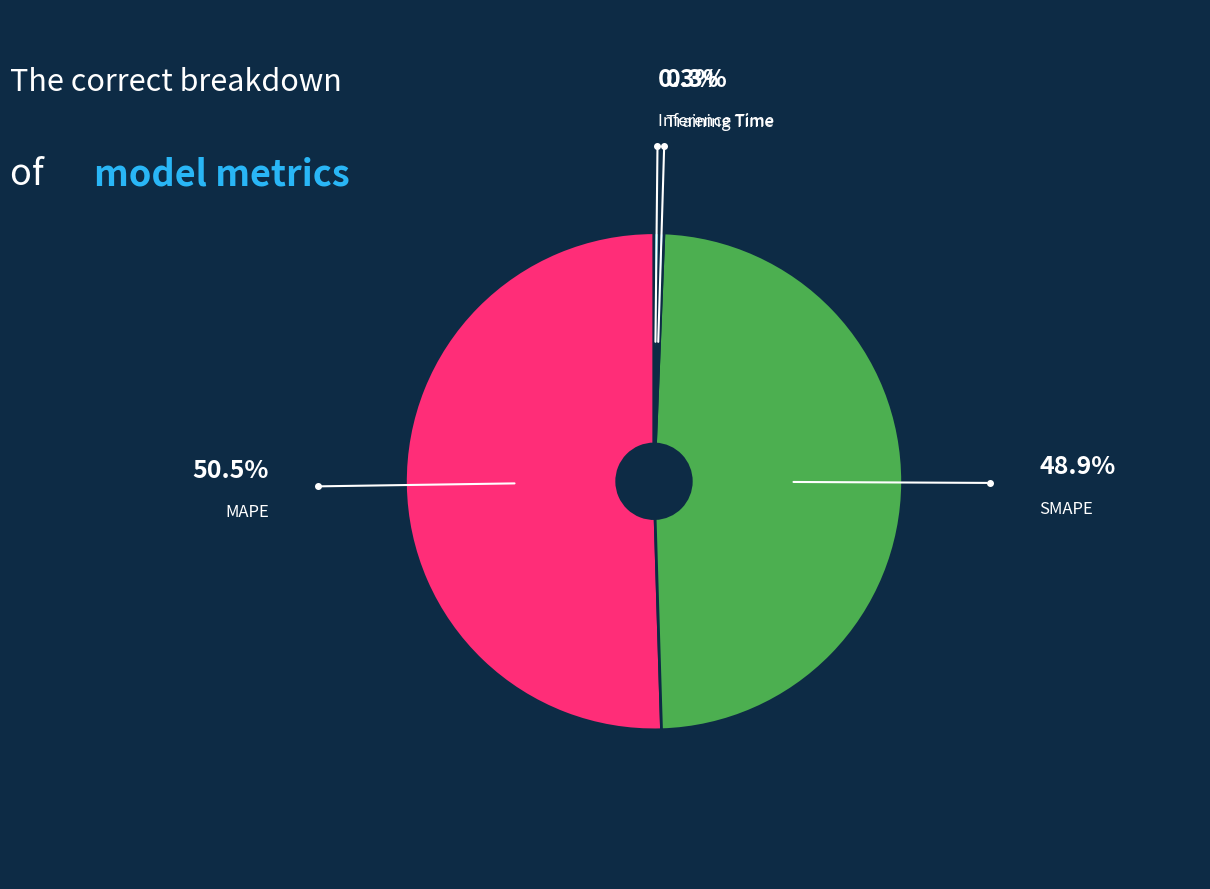

Is there any slice that represents more than half of the pie?

Yes